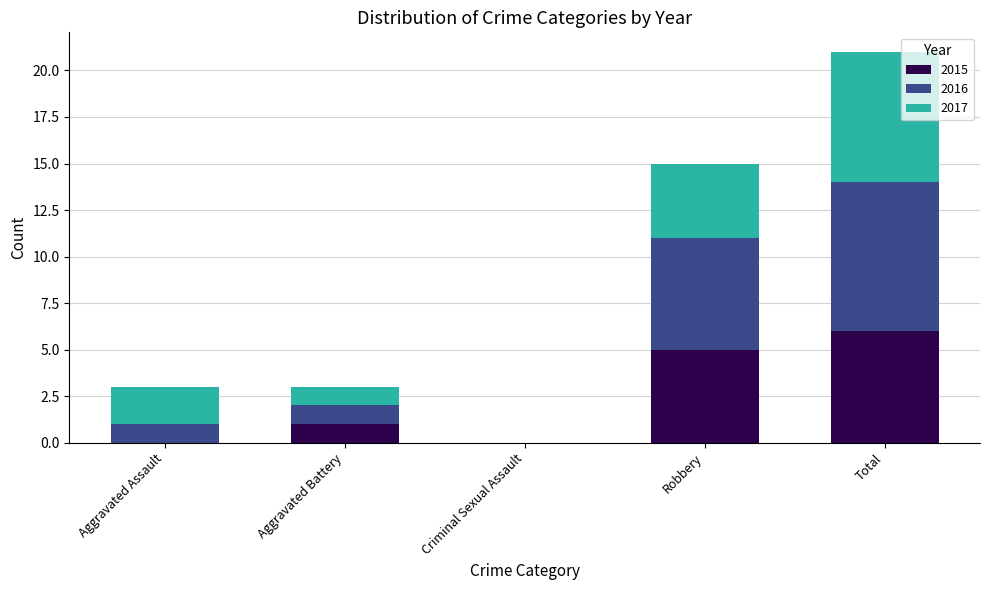

At which category is the sum across all series the highest?

Total